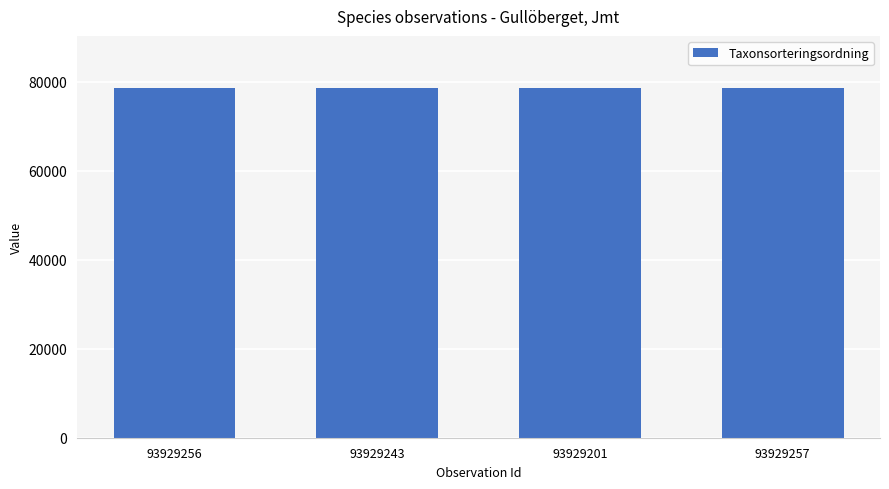

Approximately how many times larger is the value at 93929243 compared to 93929256?

1.0